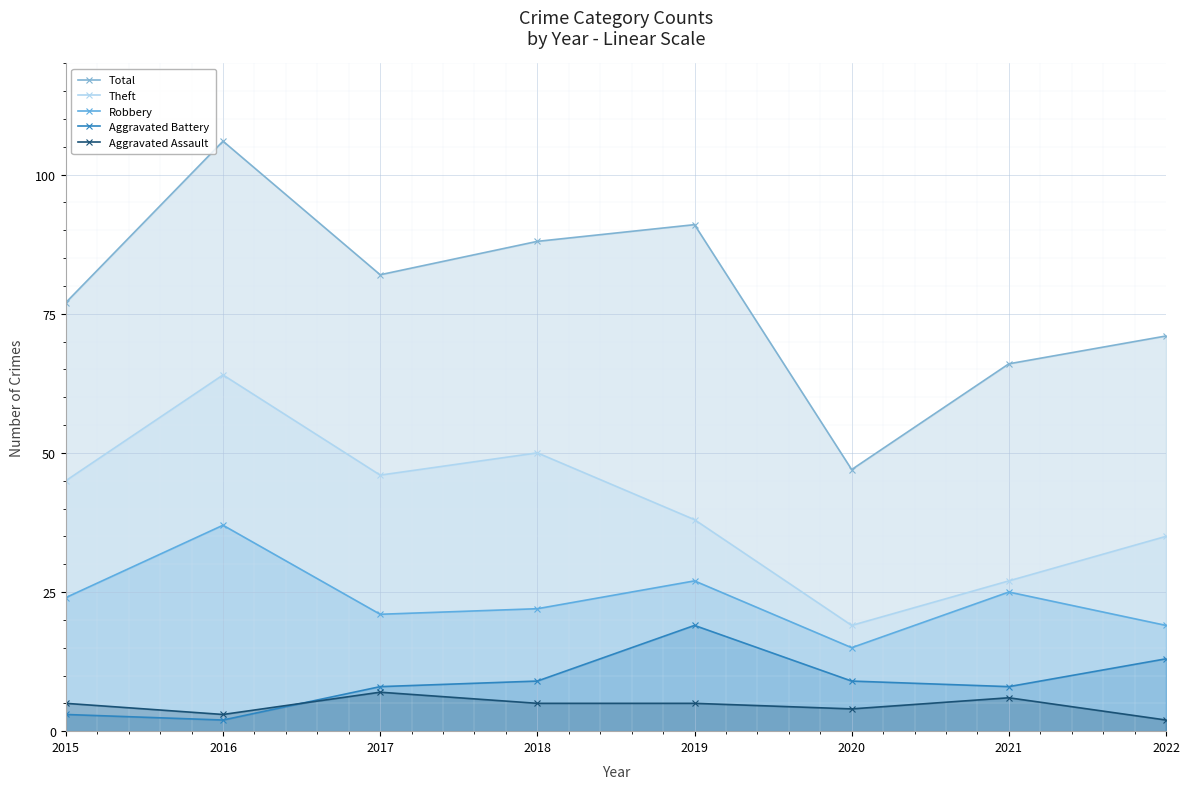

How many series are shown in this chart?

5